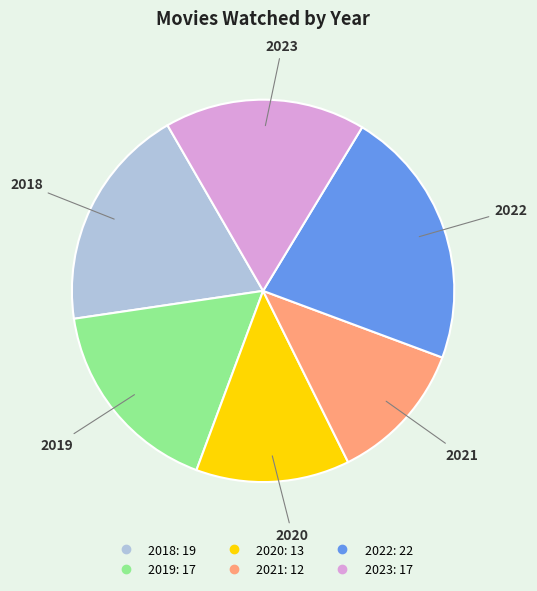

Combined, do 2019 and 2022 account for over 50%?

No